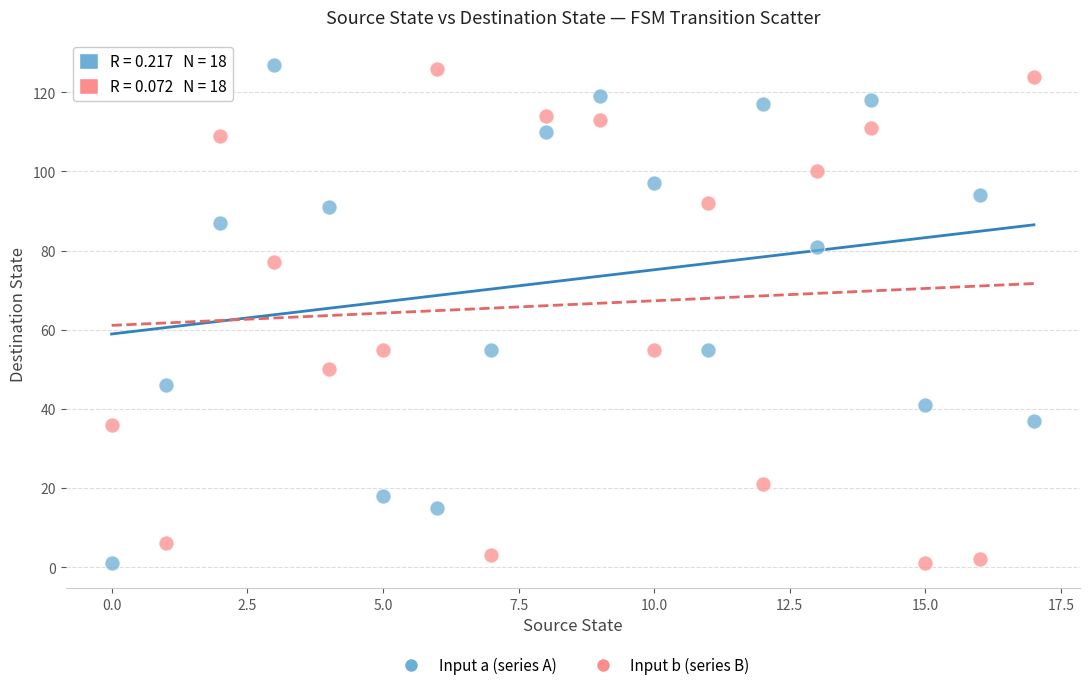

What are all the series names shown in the legend?

Input a (series A), Input b (series B)